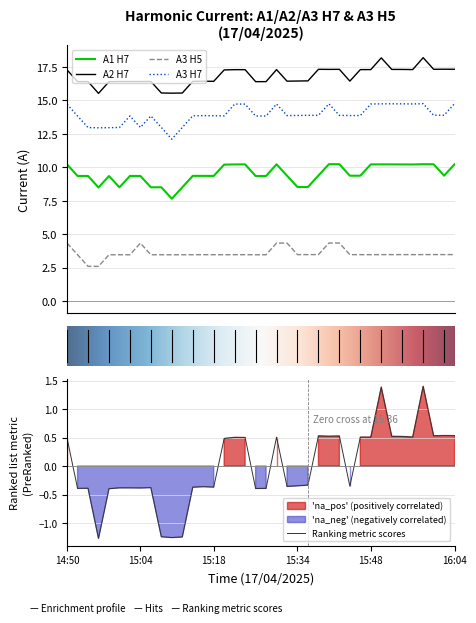

The value of A3 H5 at 16:04 is 3.5. True or false?

True